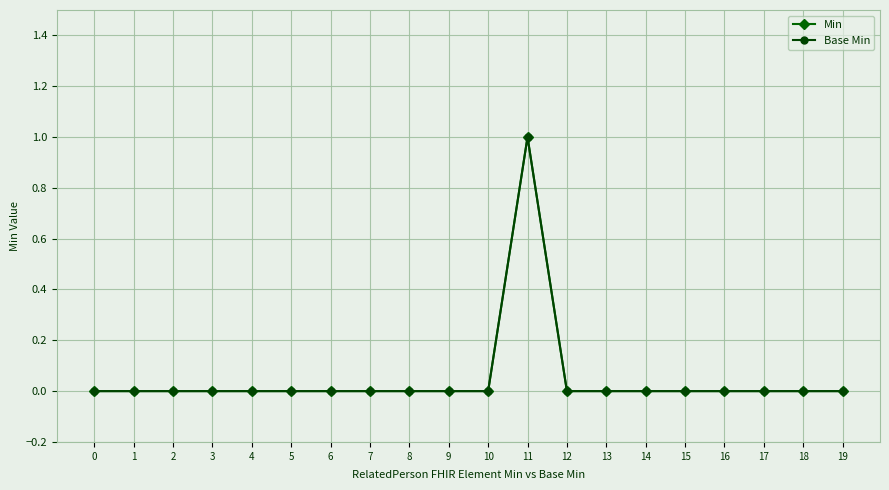

The value of Min at 12 is 0. True or false?

True